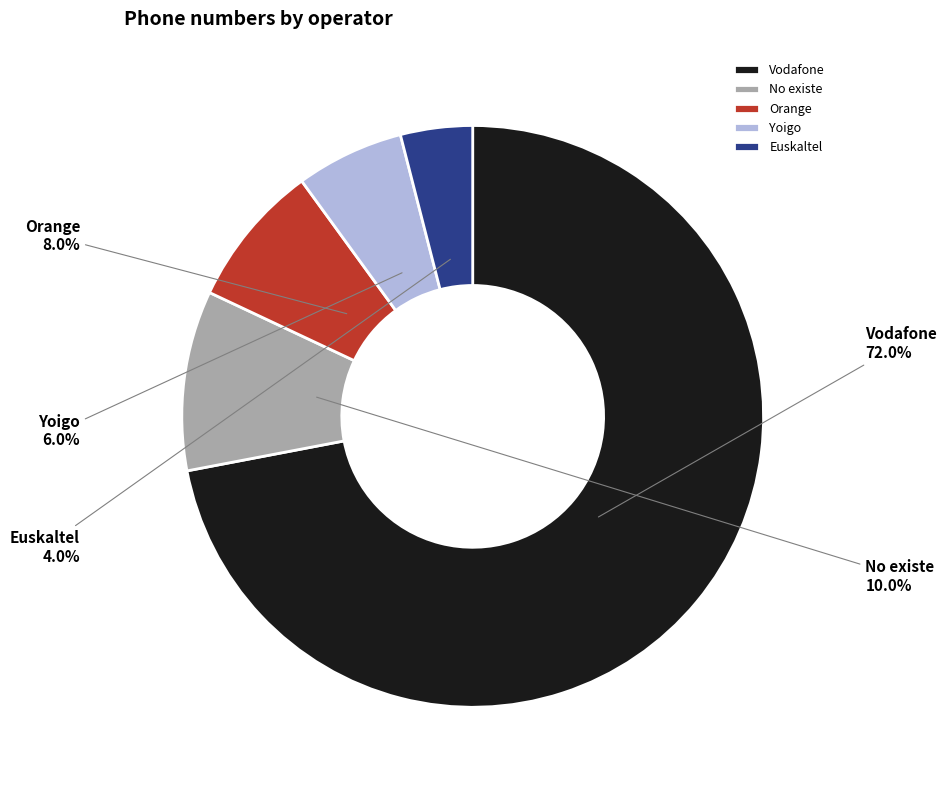

Which category accounts for the majority?

Vodafone